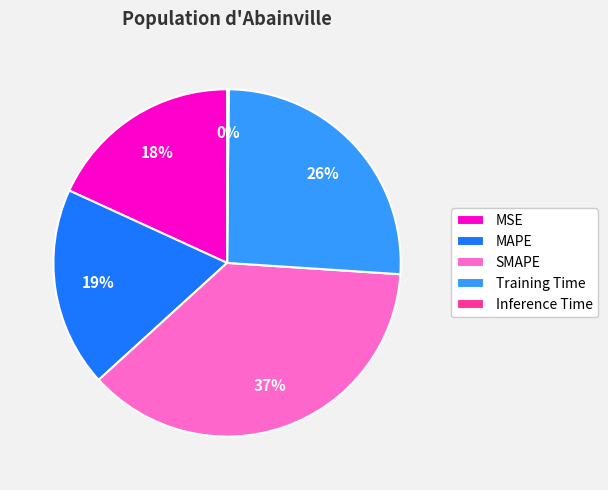

Is there a majority slice in this chart?

No